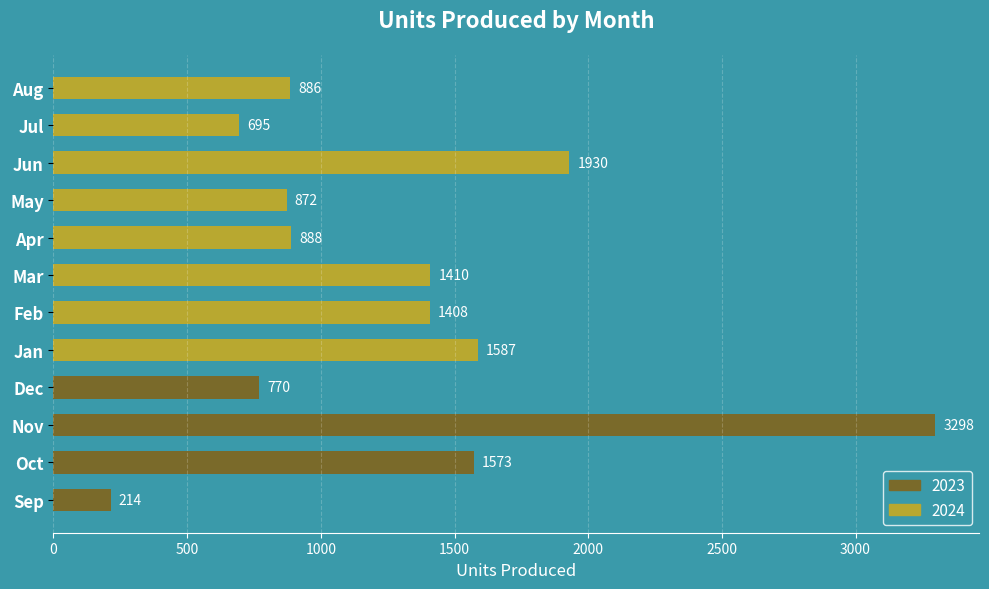

How many data points are less than 1408?

6